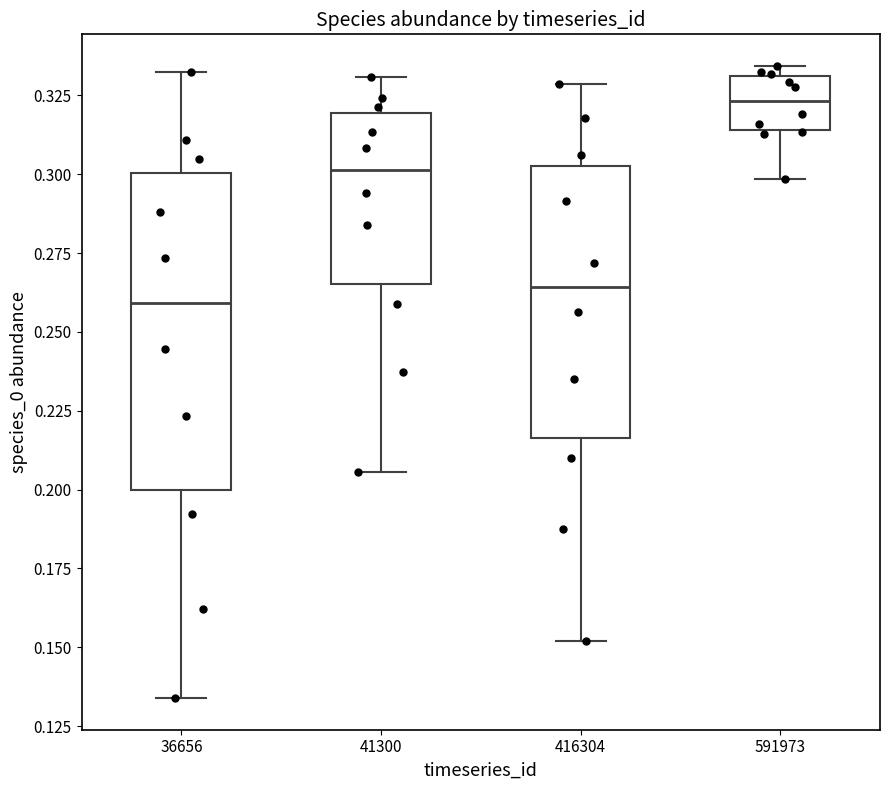

Where is the lower edge of the box at x = 416304 on the y-axis? The values are not printed on the chart, so give them approximately, as read against the axis.

0.215